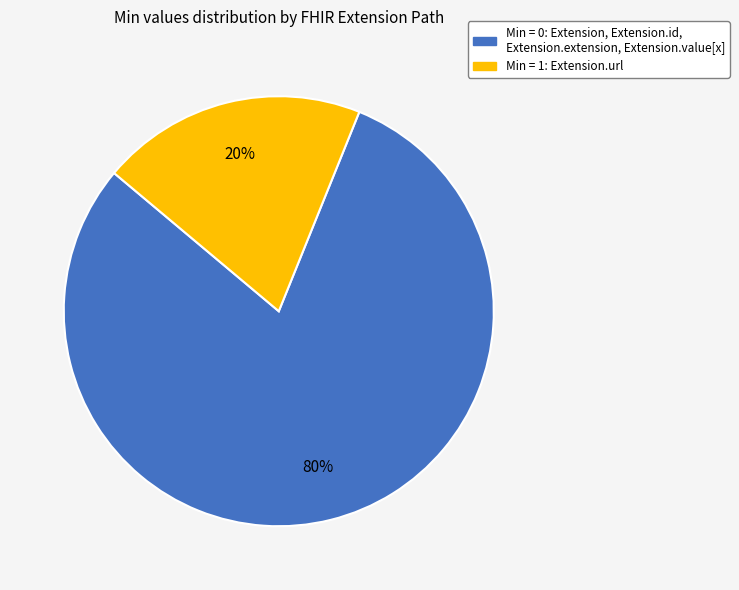

Is there any slice that represents more than half of the pie?

Yes